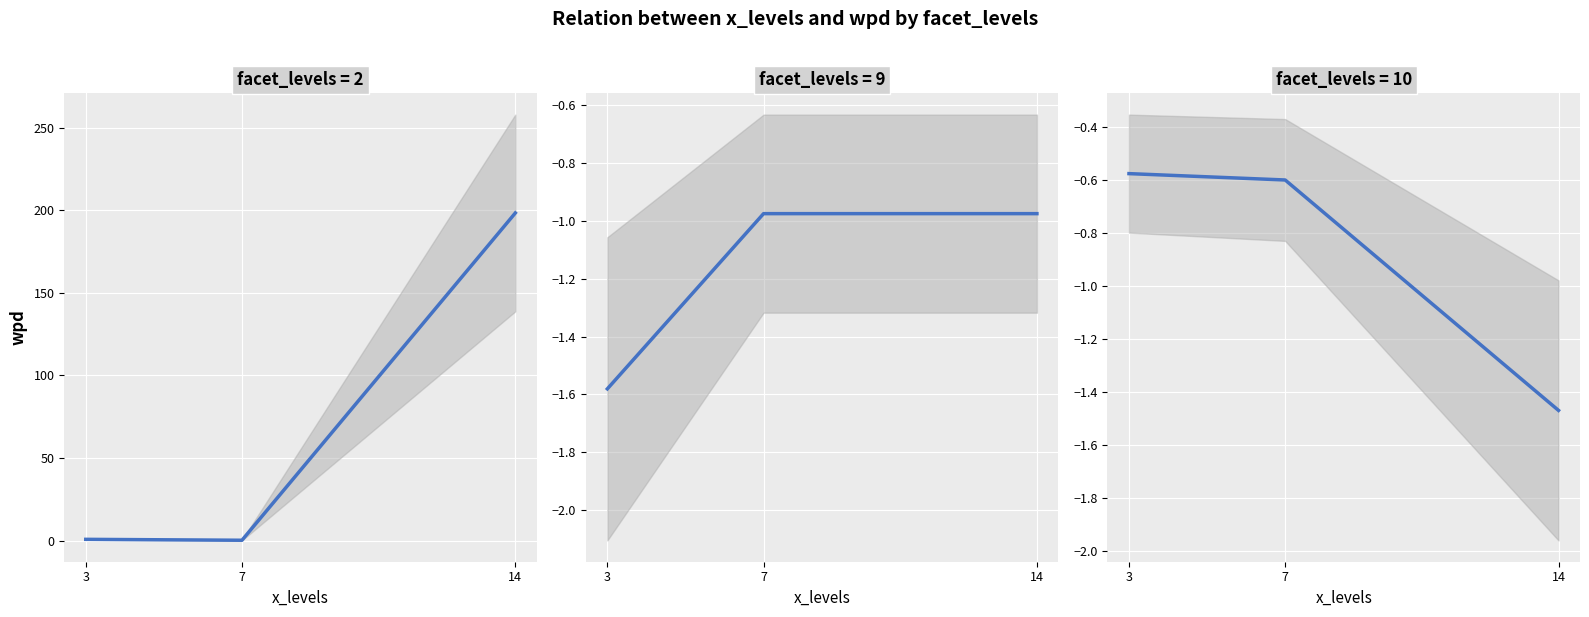

The value of facet_9 at 3 is -2.1. True or false?

False